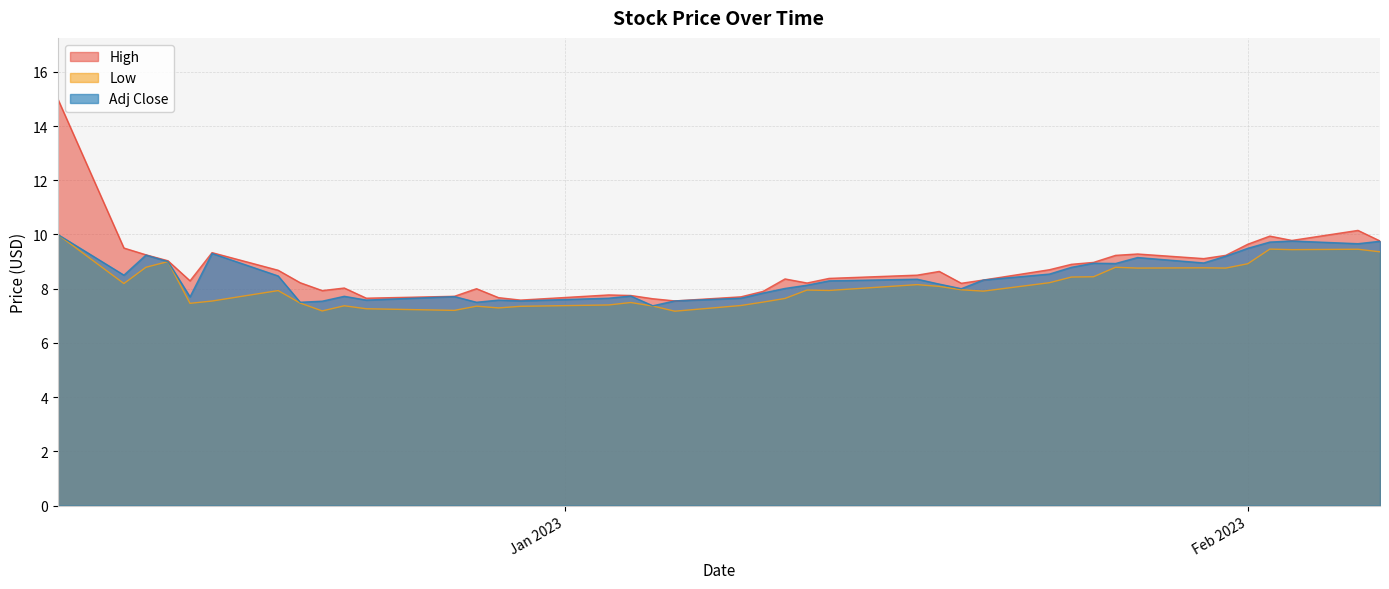

What is the maximum value for High?

15.0